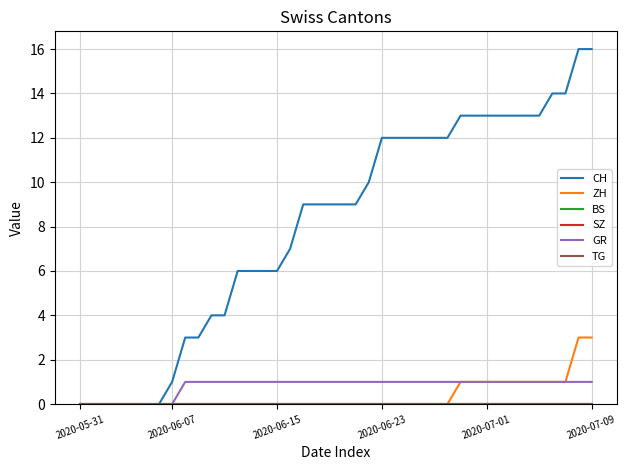

Reading right to left, what are all the values shown in this chart?

CH: 16	16	14	14	13	13	13	13	13	13	13	12	12	12	12	12	12	10	9	9	9	9	9	7	6	6	6	6	4	4	3	3	1	0	0	0	0	0	0	0
ZH: 3	3	1	1	1	1	1	1	1	1	1	0	0	0	0	0	0	0	0	0	0	0	0	0	0	0	0	0	0	0	0	0	0	0	0	0	0	0	0	0
BS: 0	0	0	0	0	0	0	0	0	0	0	0	0	0	0	0	0	0	0	0	0	0	0	0	0	0	0	0	0	0	0	0	0	0	0	0	0	0	0	0
SZ: 0	0	0	0	0	0	0	0	0	0	0	0	0	0	0	0	0	0	0	0	0	0	0	0	0	0	0	0	0	0	0	0	0	0	0	0	0	0	0	0
GR: 1	1	1	1	1	1	1	1	1	1	1	1	1	1	1	1	1	1	1	1	1	1	1	1	1	1	1	1	1	1	1	1	0	0	0	0	0	0	0	0
TG: 0	0	0	0	0	0	0	0	0	0	0	0	0	0	0	0	0	0	0	0	0	0	0	0	0	0	0	0	0	0	0	0	0	0	0	0	0	0	0	0